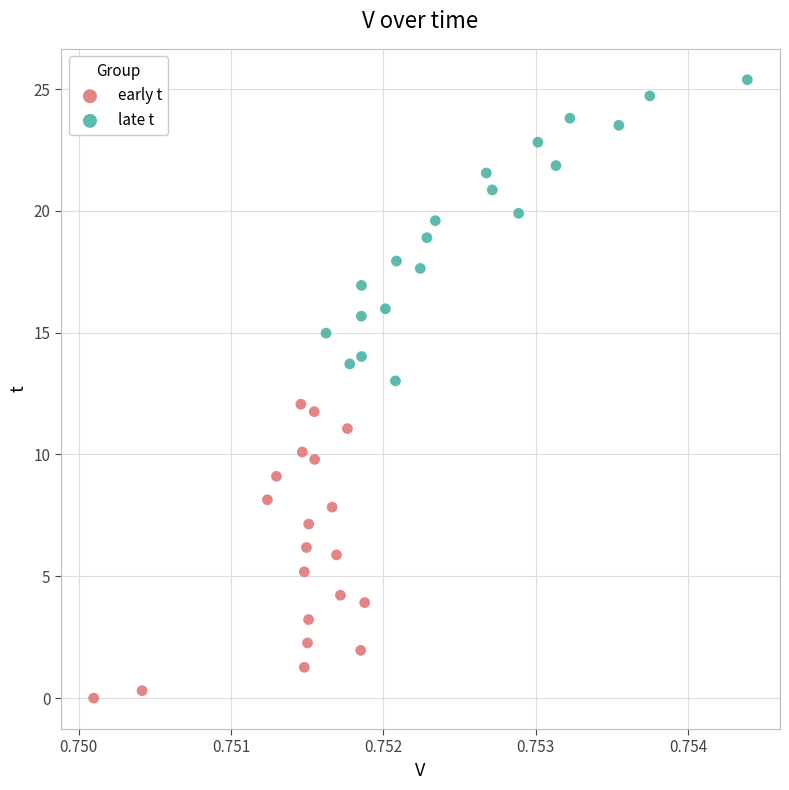

Which series contains the lowest Y value?

early t